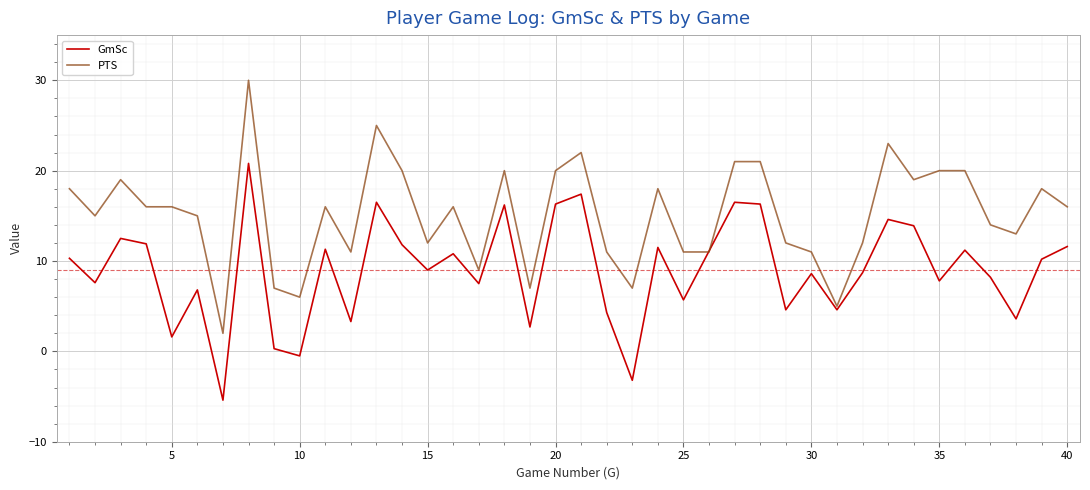

Rank the series by their average value, from highest to lowest.

PTS, GmSc